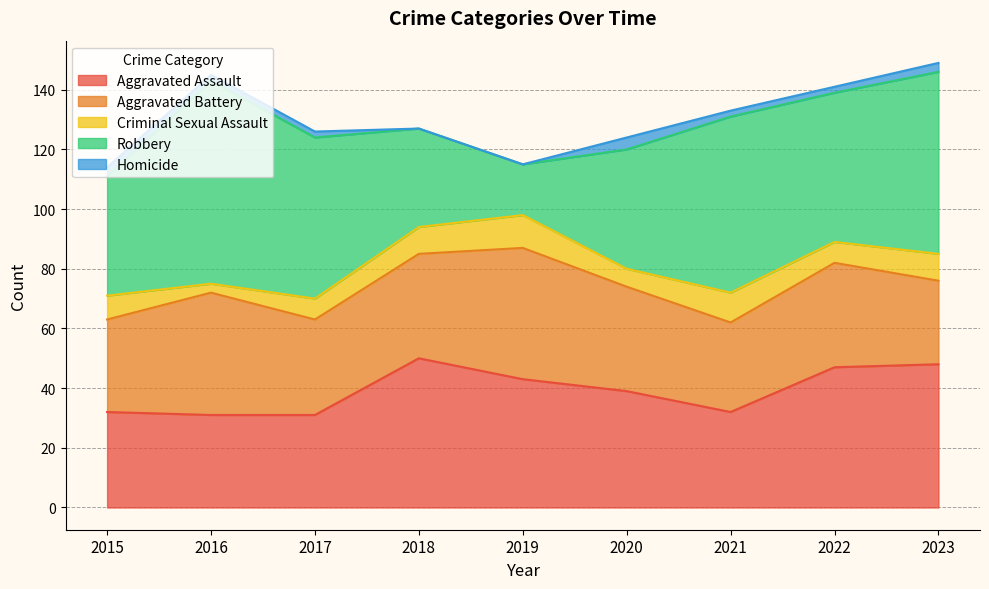

At which category does the chart reach its peak across all series?

2016